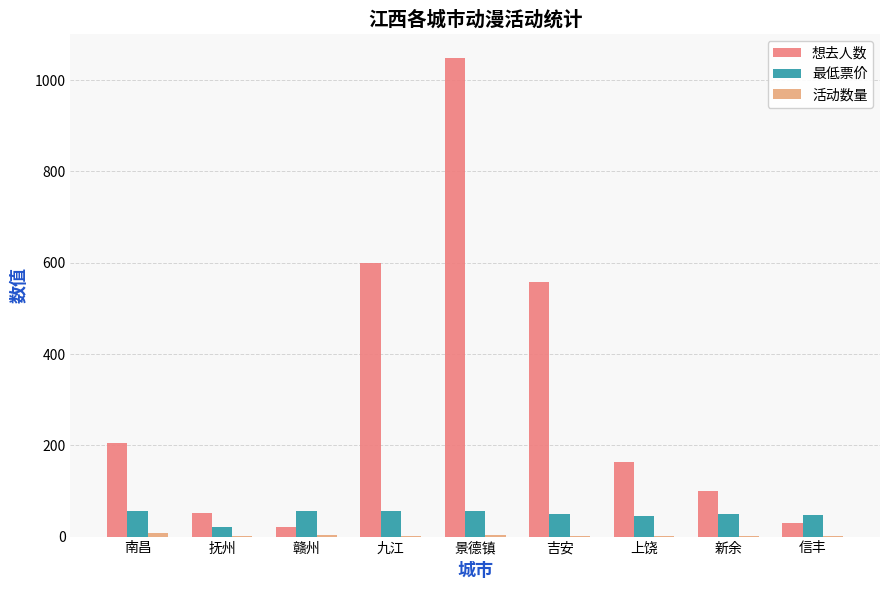

At which label does 想去人数 reach its peak?

景德镇